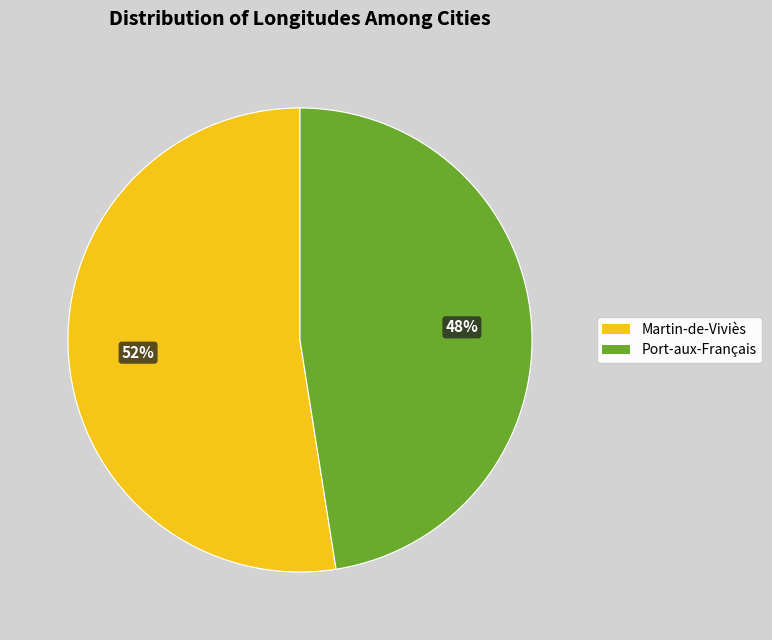

To the nearest percent, what is the combined percentage of Port-aux-Français and Martin-de-Viviès?

100%